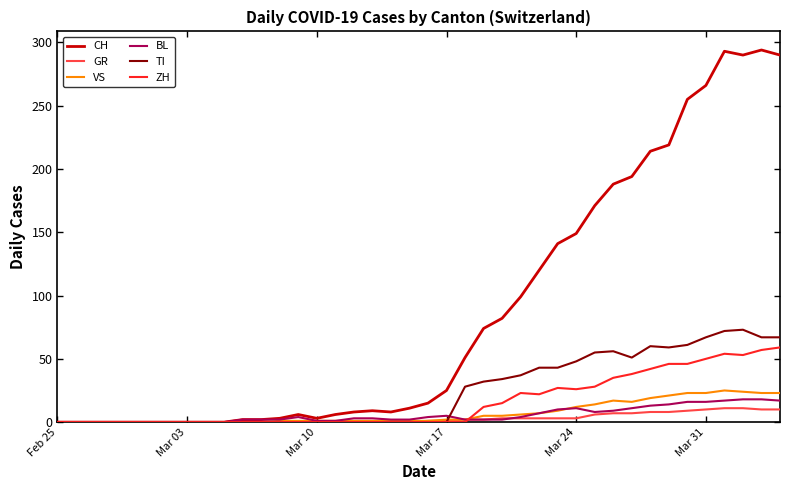

What is the maximum value shown in the chart?

294